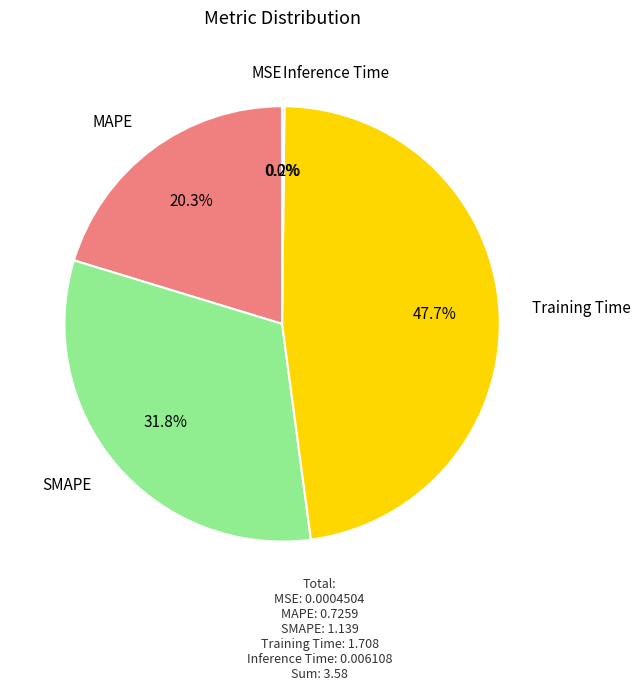

Is there a majority slice in this chart?

No